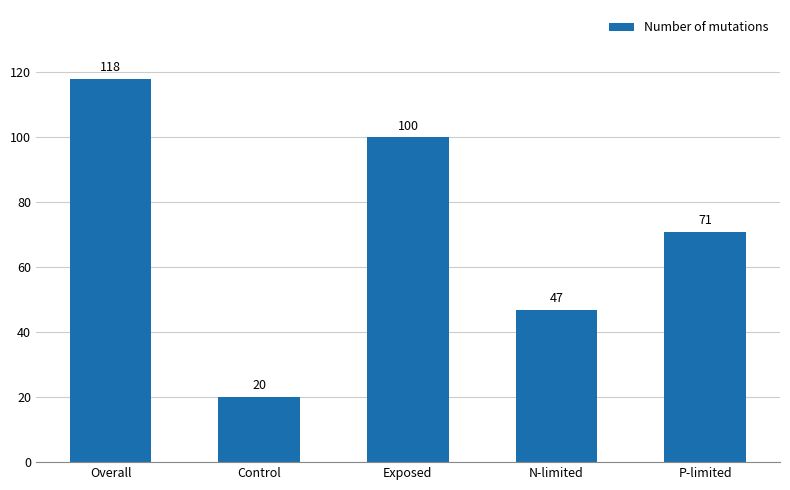

At which label does the data first exceed 71?

Overall